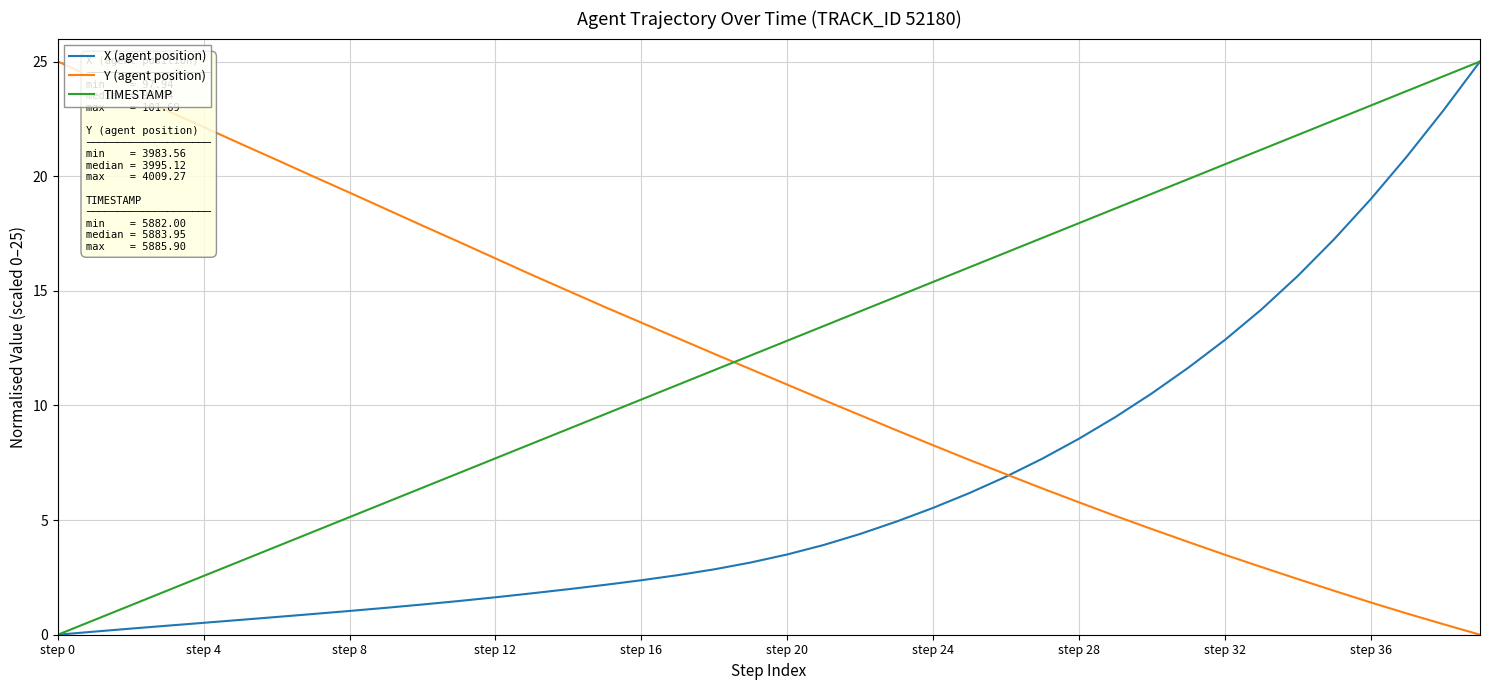

Which series ends up on top after the final intersection of TIMESTAMP and Y (agent position)?

TIMESTAMP